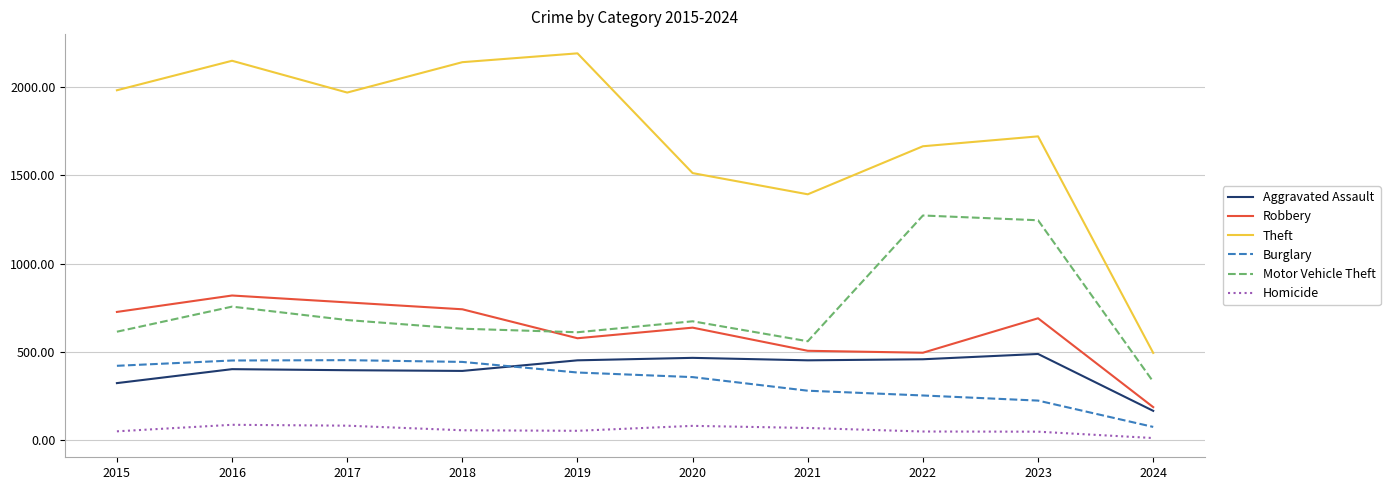

What value does the Theft series have at 2017?

1968